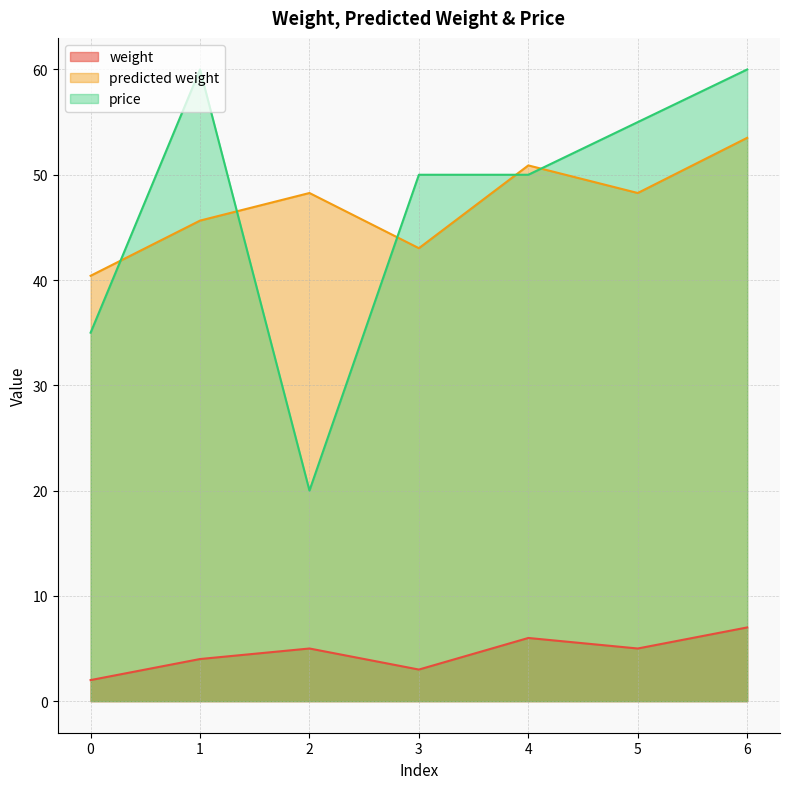

What is the value of the weight point at the 1st from the left?

2.0